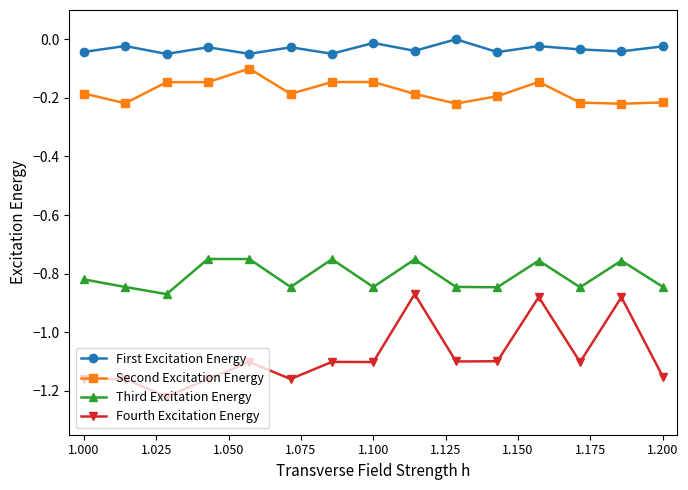

True or false: Second Excitation Energy and Fourth Excitation Energy intersect in this chart.

False